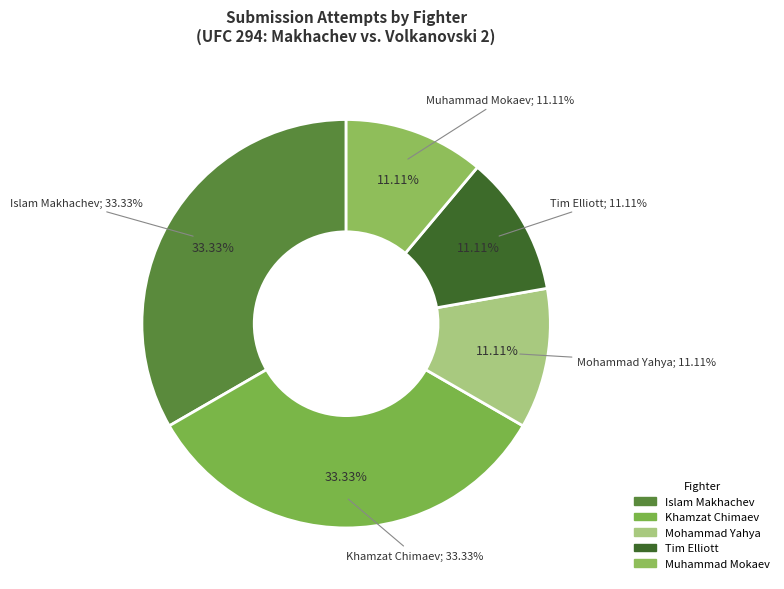

Which category has the biggest portion of the pie?

Islam Makhachev